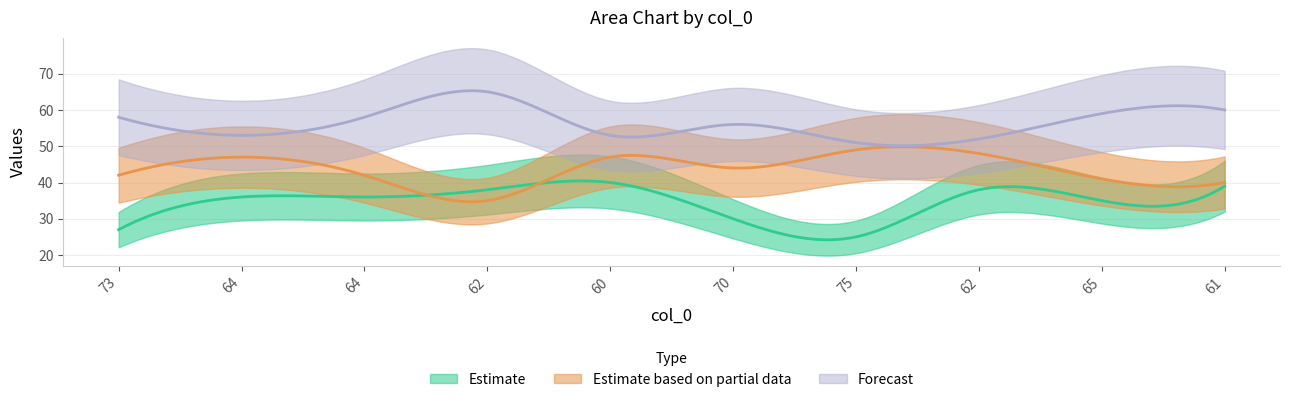

True or false: col_1 and col_3 cross at least once.

False